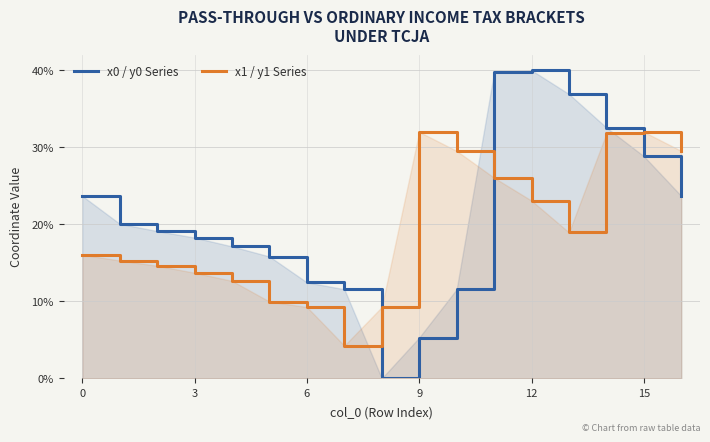

What is the difference between the maximum and second lowest values in the x0 / y0 Series series?

0.3